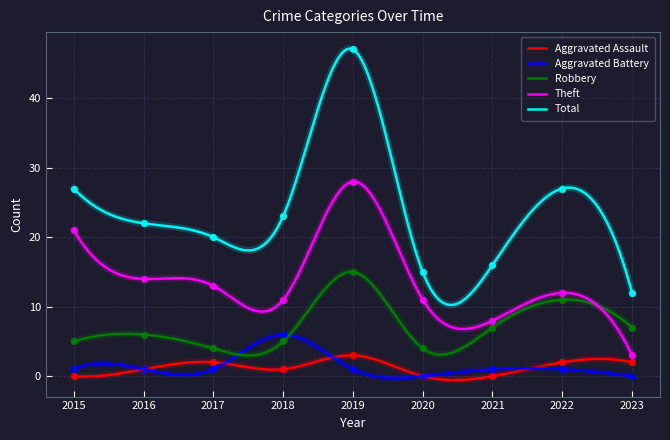

Which series has the largest Y range (max minus min)?

Total